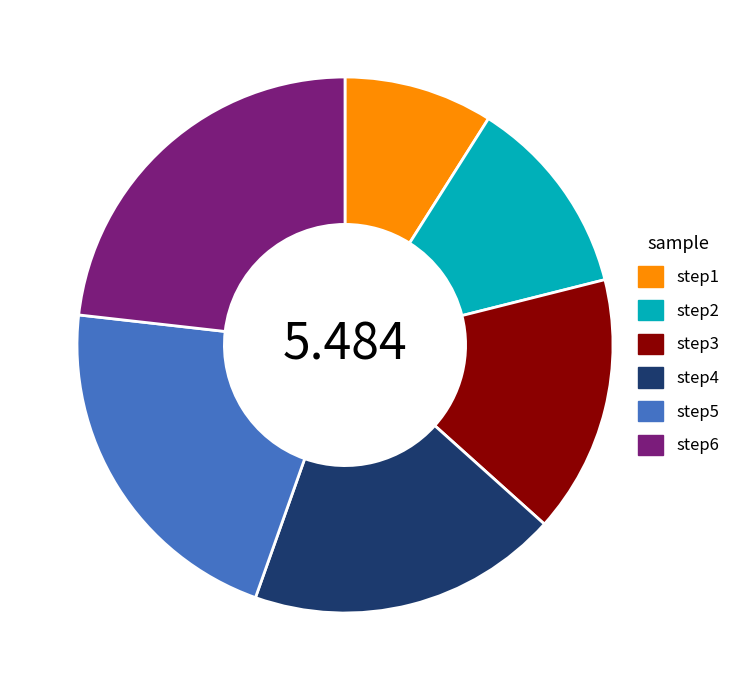

Does step5 account for over 50% of the chart?

No